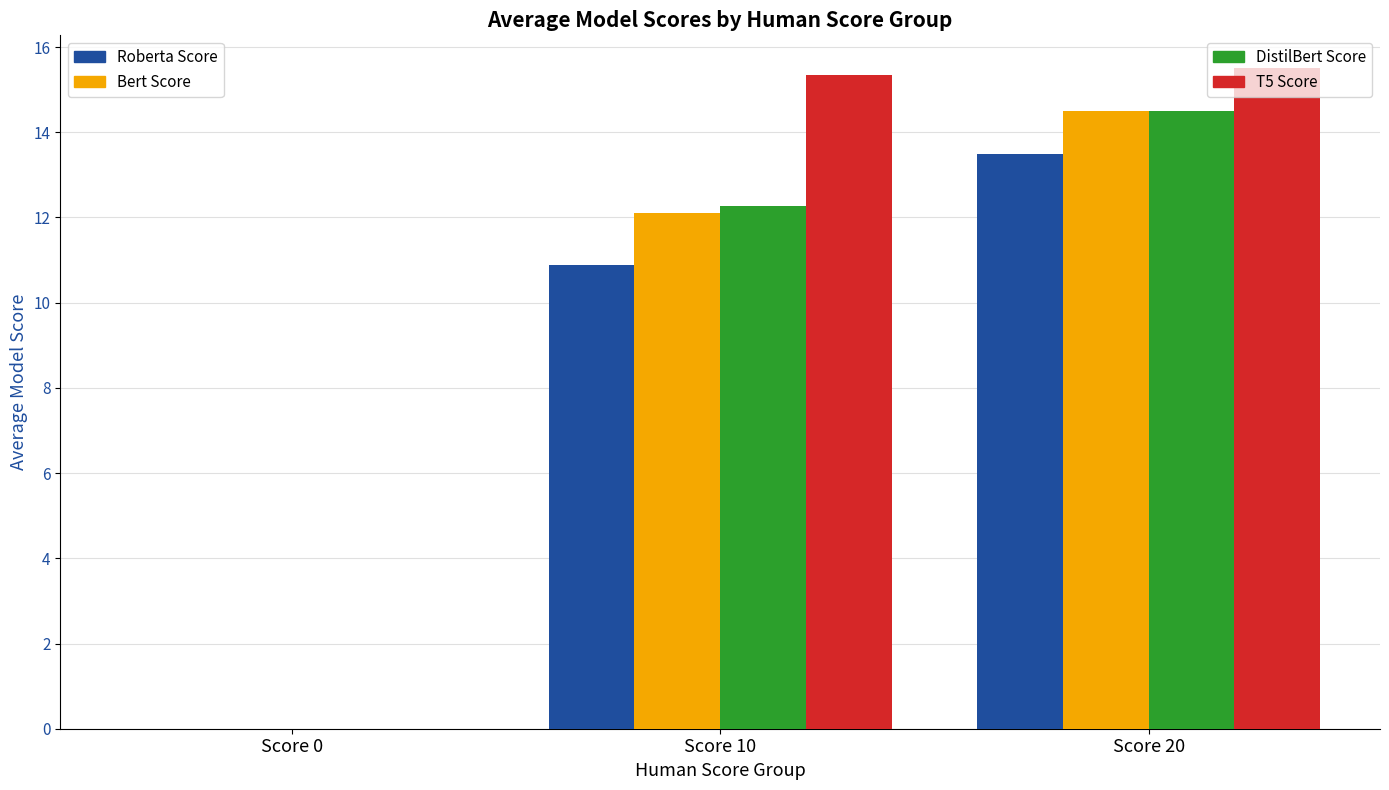

At which category is the sum across all series the highest?

Score 20